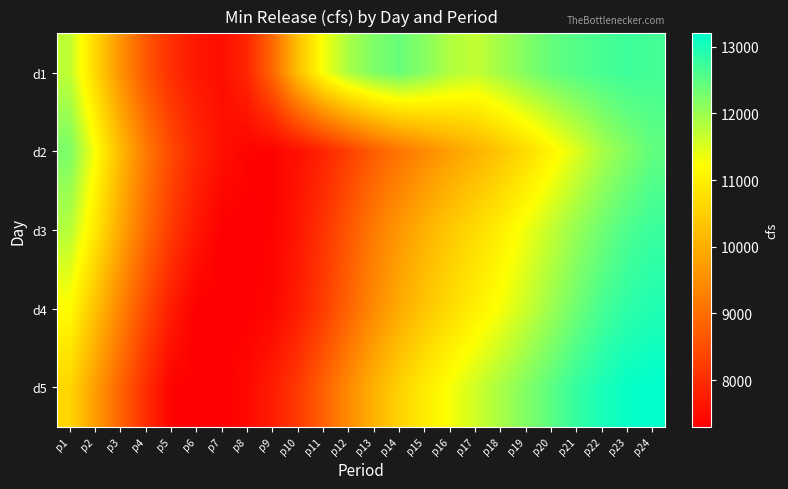

Reading right to left, extract all data points from this chart.

d1: p24=12675.0	p23=12725.0	p22=12650.0	p21=12550.0	p20=12425.0	p19=12200.0	p18=11950.0	p17=11700.0	p16=11850.0	p15=12150.0	p14=12400.0	p13=12225.0	p12=11900.0	p11=11300.0	p10=10275.0	p9=8912.5	p8=7895.0	p7=7517.5	p6=7662.5	p5=8030.0	p4=8652.5	p3=9577.5	p2=10650.0	p1=11725.0
d2: p24=12450.0	p23=12200.0	p22=11900.0	p21=11500.0	p20=11100.0	p19=10700.0	p18=10350.0	p17=10050.0	p16=9770.0	p15=9445.0	p14=9095.0	p13=8745.0	p12=8285.0	p11=7865.0	p10=7552.5	p9=7345.0	p8=7360.0	p7=7552.5	p6=7897.5	p5=8437.5	p4=9200.0	p3=10195.0	p2=11275.0	p1=12250.0
d3: p24=12750.0	p23=12600.0	p22=12350.0	p21=12050.0	p20=11700.0	p19=11350.0	p18=11000.0	p17=10700.0	p16=10400.0	p15=10050.0	p14=9650.0	p13=9200.0	p12=8650.0	p11=8100.0	p10=7650.0	p9=7350.0	p8=7300.0	p7=7300.0	p6=7650.0	p5=8200.0	p4=8950.0	p3=9900.0	p2=10900.0	p1=11800.0
d4: p24=12950.0	p23=12850.0	p22=12650.0	p21=12350.0	p20=12000.0	p19=11650.0	p18=11300.0	p17=11000.0	p16=10700.0	p15=10350.0	p14=9950.0	p13=9450.0	p12=8850.0	p11=8250.0	p10=7750.0	p9=7400.0	p8=7300.0	p7=7300.0	p6=7300.0	p5=7750.0	p4=8450.0	p3=9350.0	p2=10300.0	p1=11200.0
d5: p24=13200.0	p23=13150.0	p22=13000.0	p21=12800.0	p20=12500.0	p19=12200.0	p18=11900.0	p17=11600.0	p16=11300.0	p15=10950.0	p14=10550.0	p13=10050.0	p12=9450.0	p11=8800.0	p10=8200.0	p9=7750.0	p8=7450.0	p7=7300.0	p6=7300.0	p5=7350.0	p4=8000.0	p3=8850.0	p2=9750.0	p1=10600.0